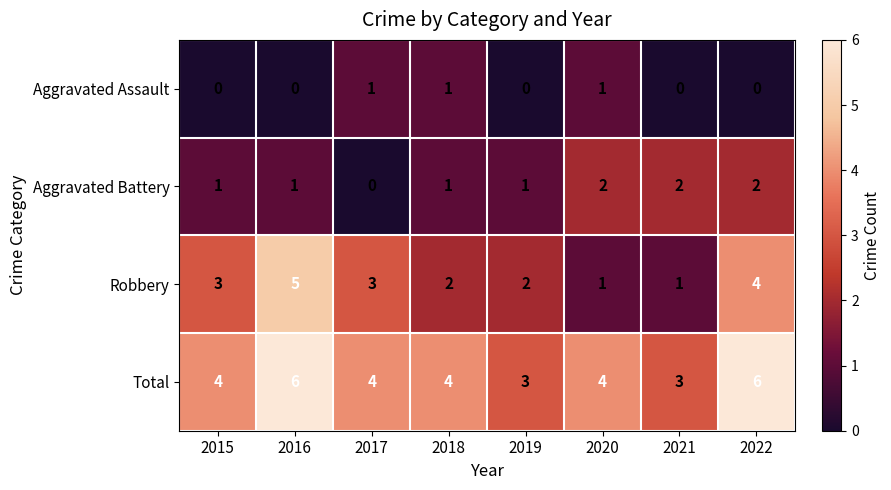

Rank the series by their maximum value, from lowest to highest.

Aggravated Assault, Aggravated Battery, Robbery, Total